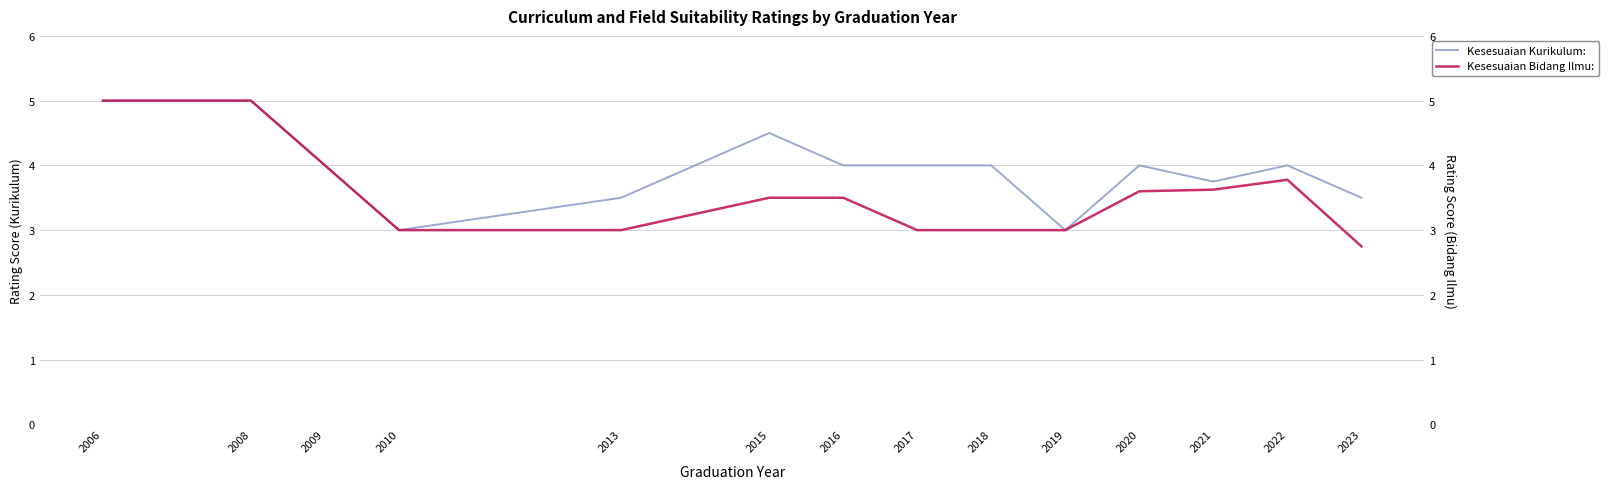

What is the value of the Kesesuaian Kurikulum: point at the 14th from the left?

3.5